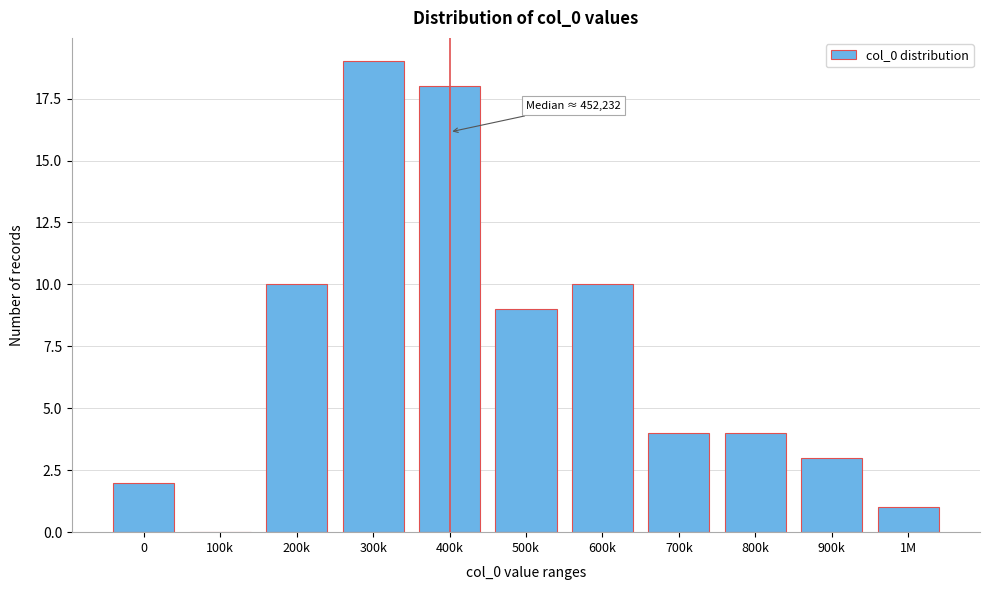

Reading left to right, extract all data points from this chart.

0=2	100k=0	200k=10	300k=19	400k=18	500k=9	600k=10	700k=4	800k=4	900k=3	1M=1